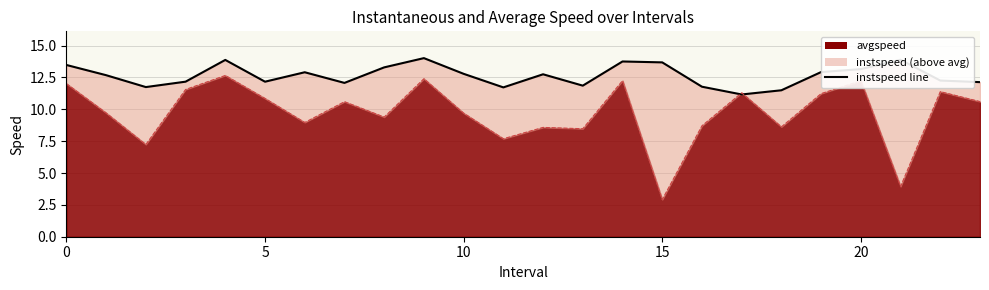

Does the chart have visible grid lines?

Yes